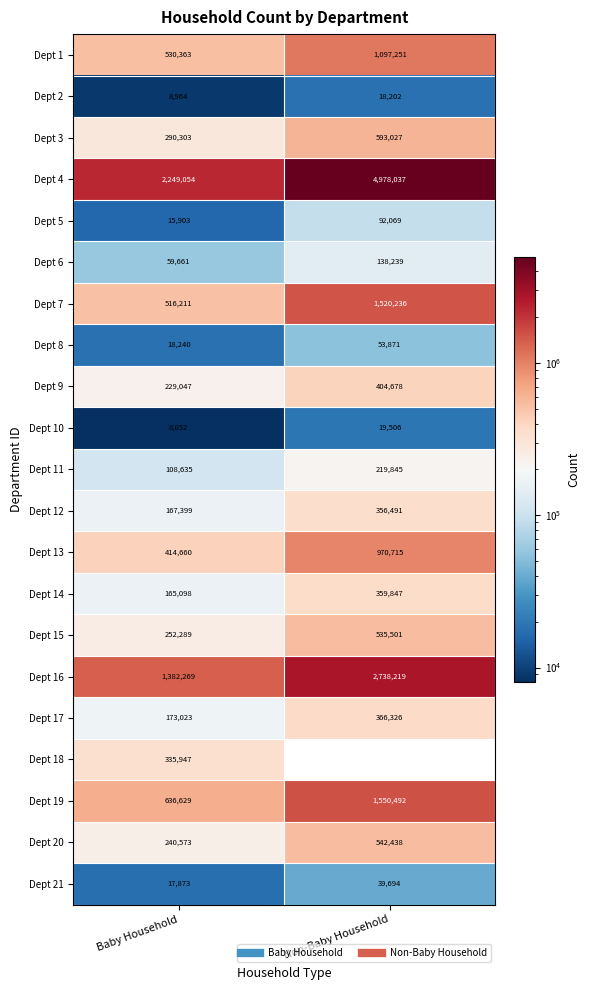

Count the number of data series in this chart.

21